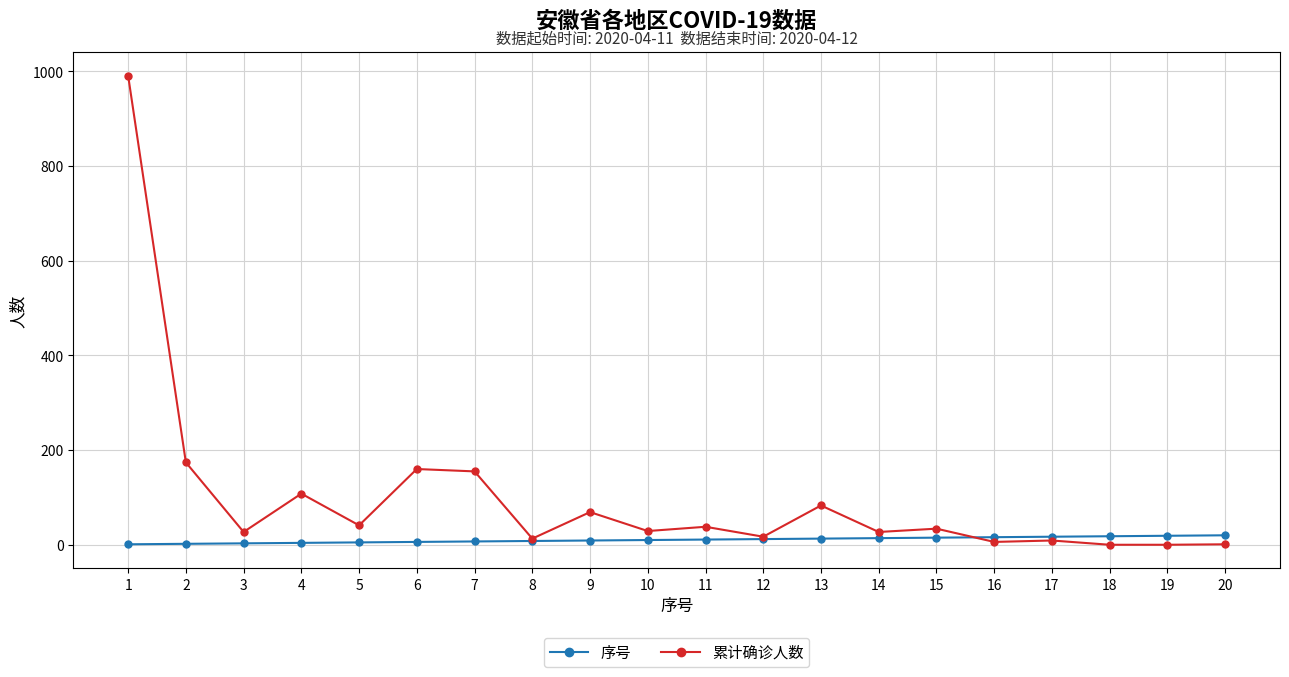

True or false: 累计确诊人数 has more than 0 interior local peaks.

True